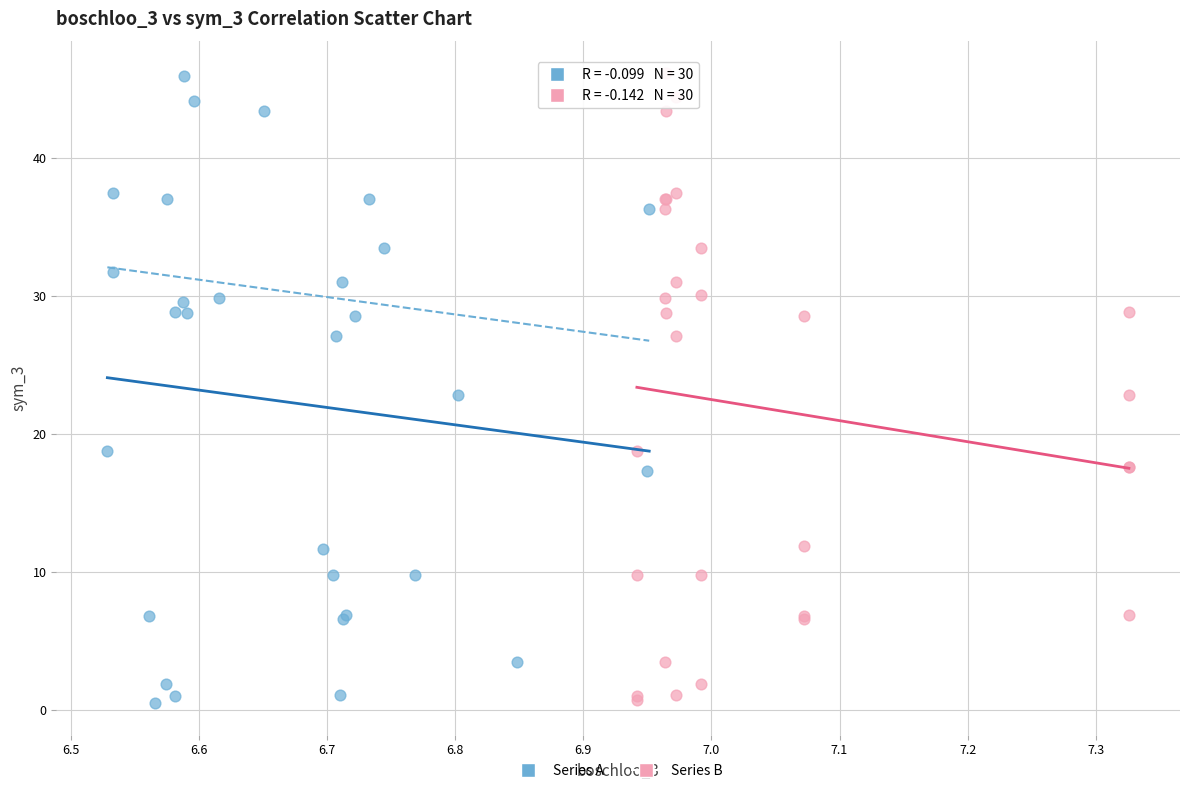

What are all the series names shown in the legend?

Series A, Series B